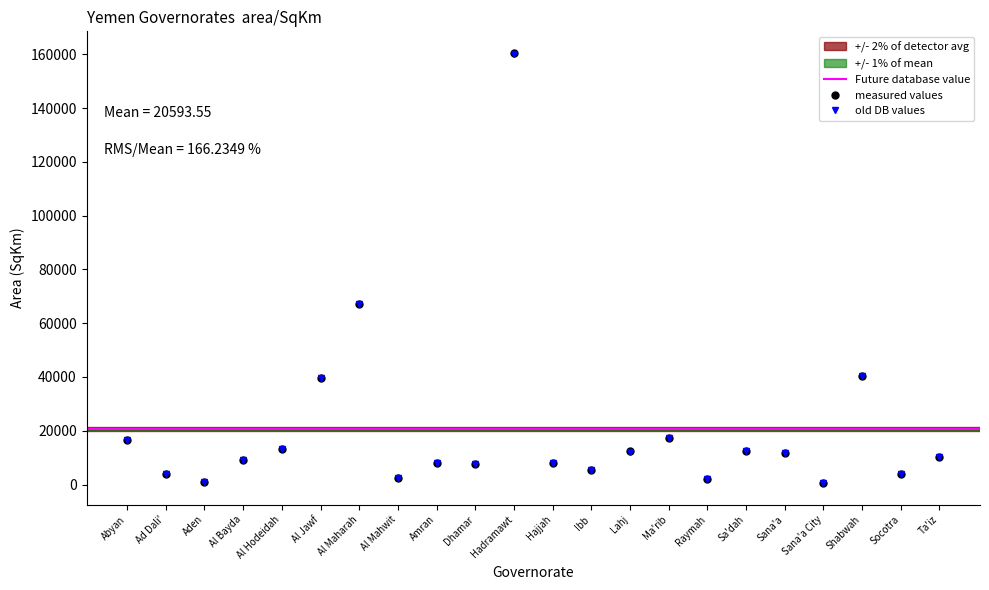

What is the maximum value shown in the chart?

160530.0